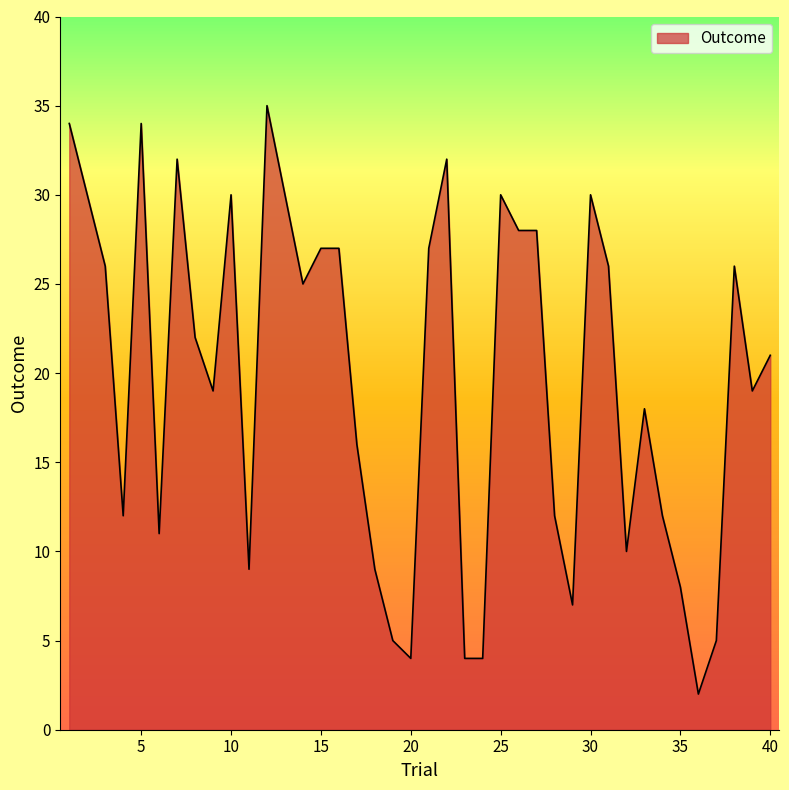

What is the smallest value displayed?

2